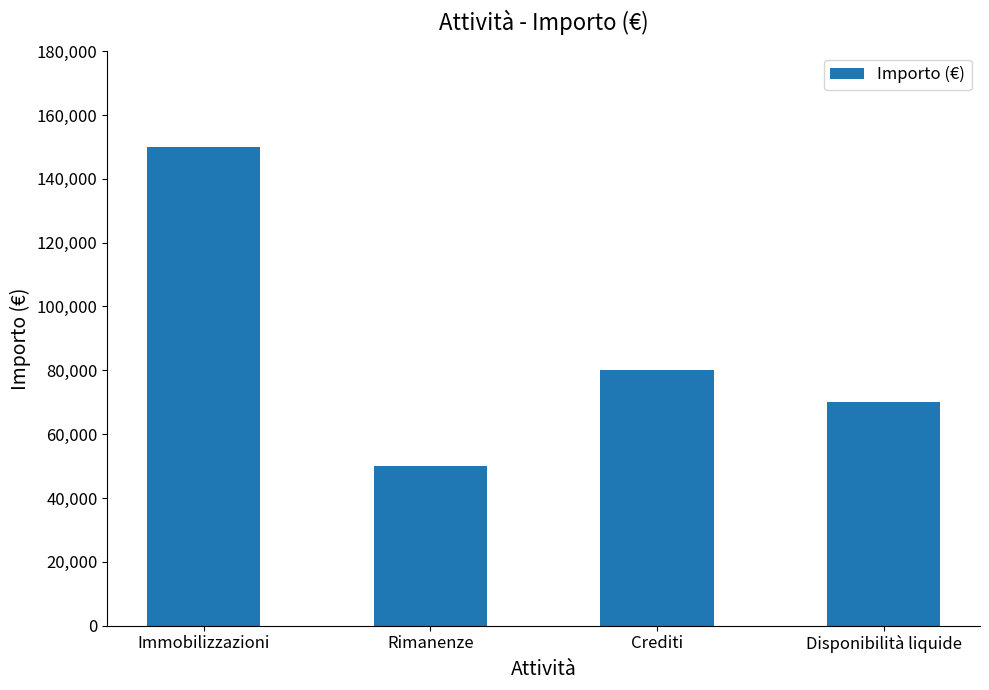

Reading left to right, list all the values displayed in this chart.

150000	50000	80000	70000